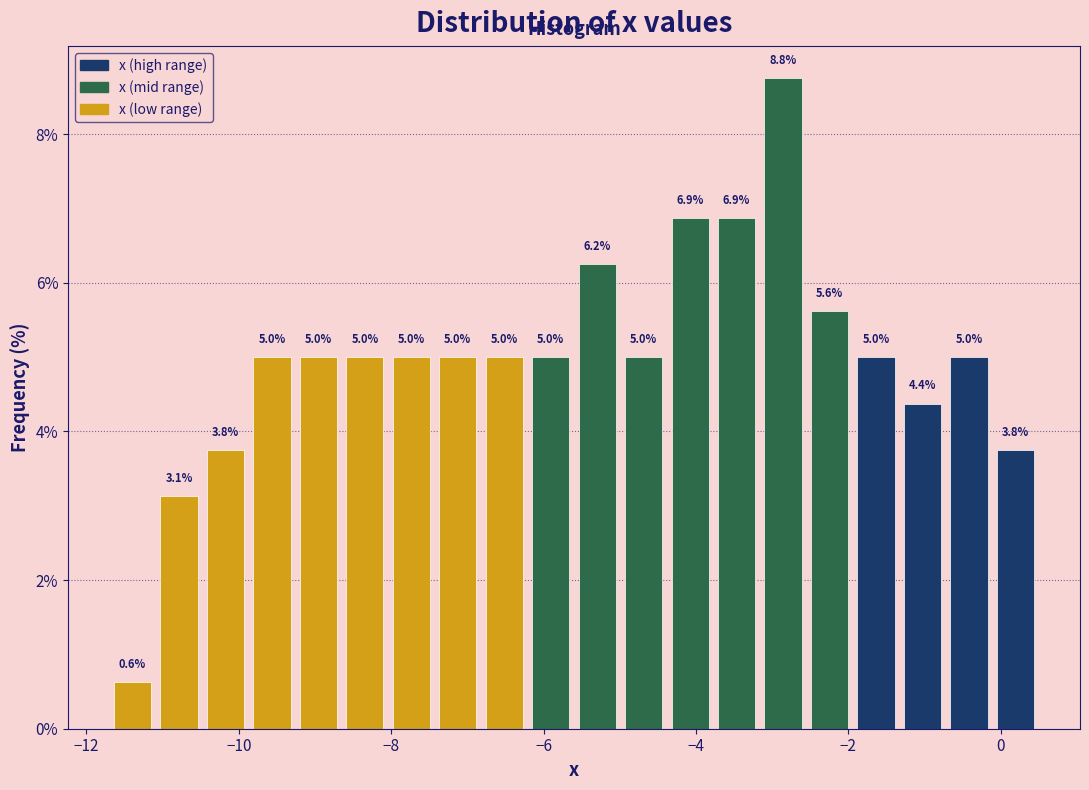

Read against the x-axis, roughly where is the centre of the tallest bar?

-2.8